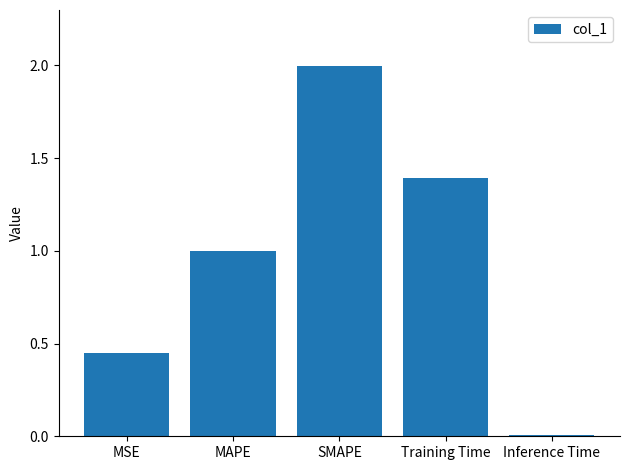

What is the change in value from SMAPE to Inference Time?

-2.0